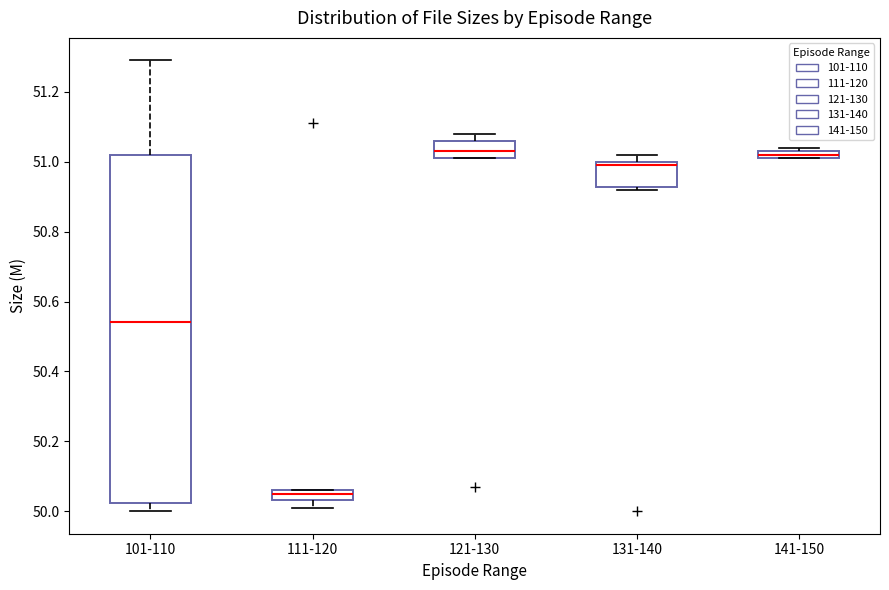

Which box has the lowest median line?

111-120